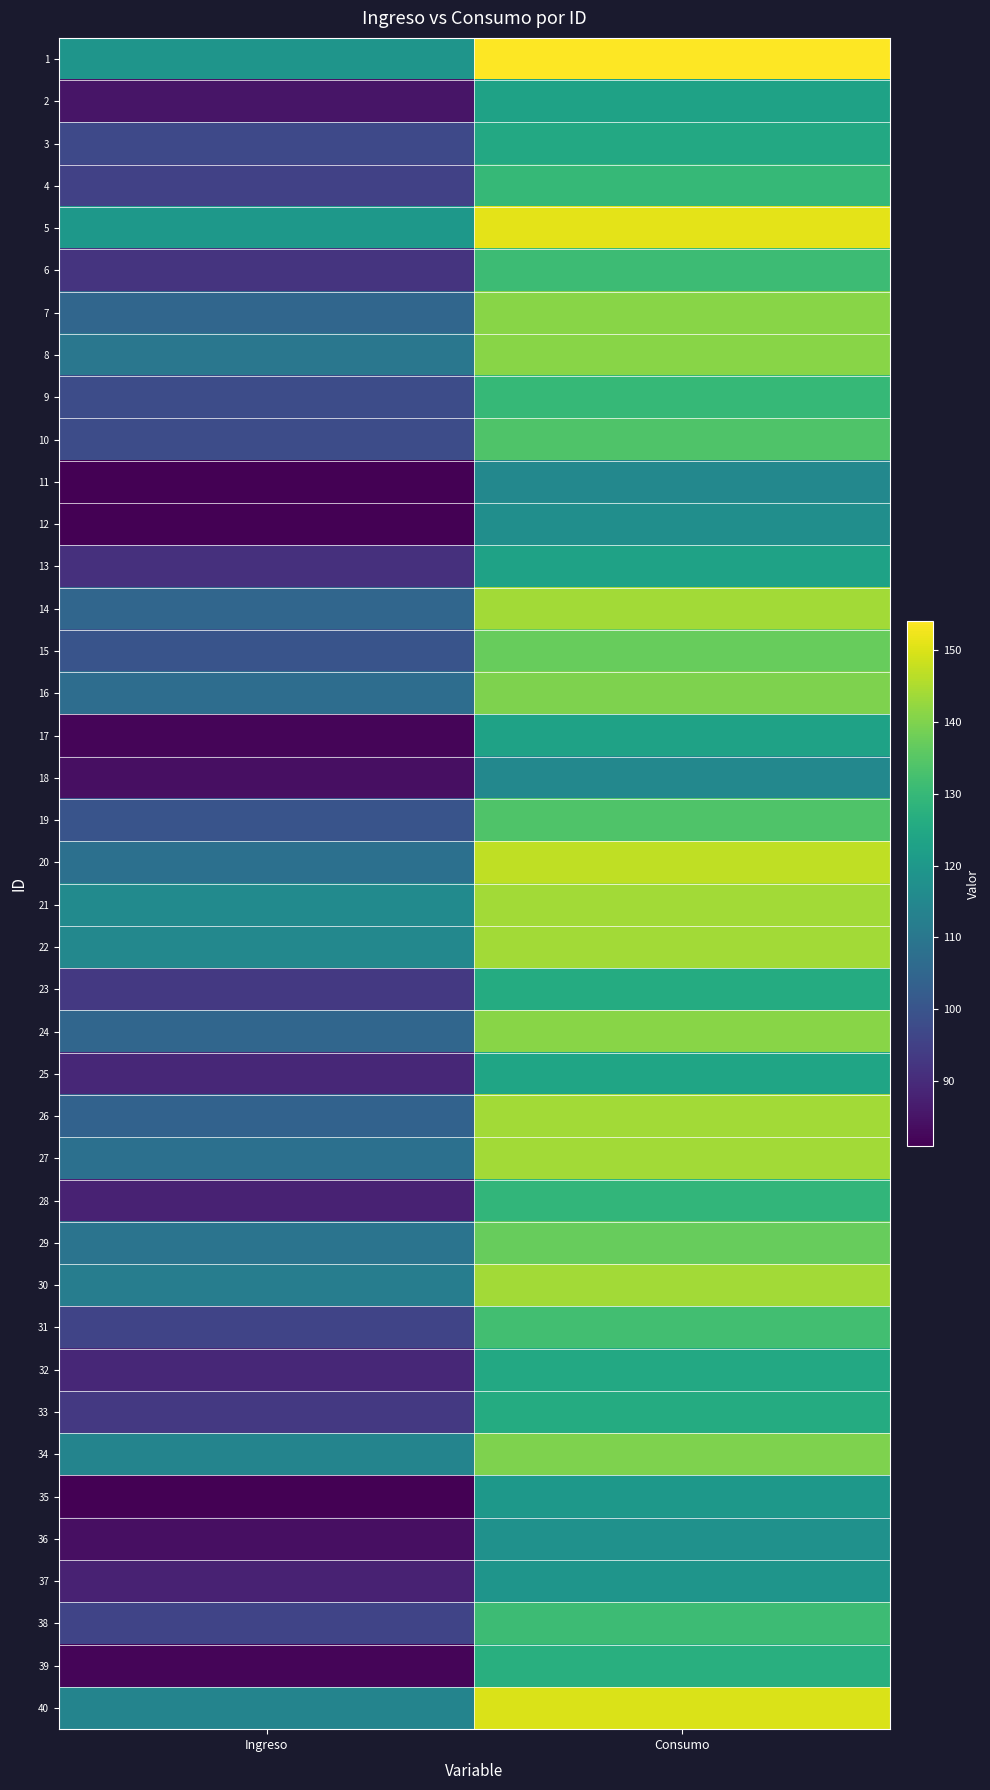

At which category does the chart reach its peak across all series?

Consumo